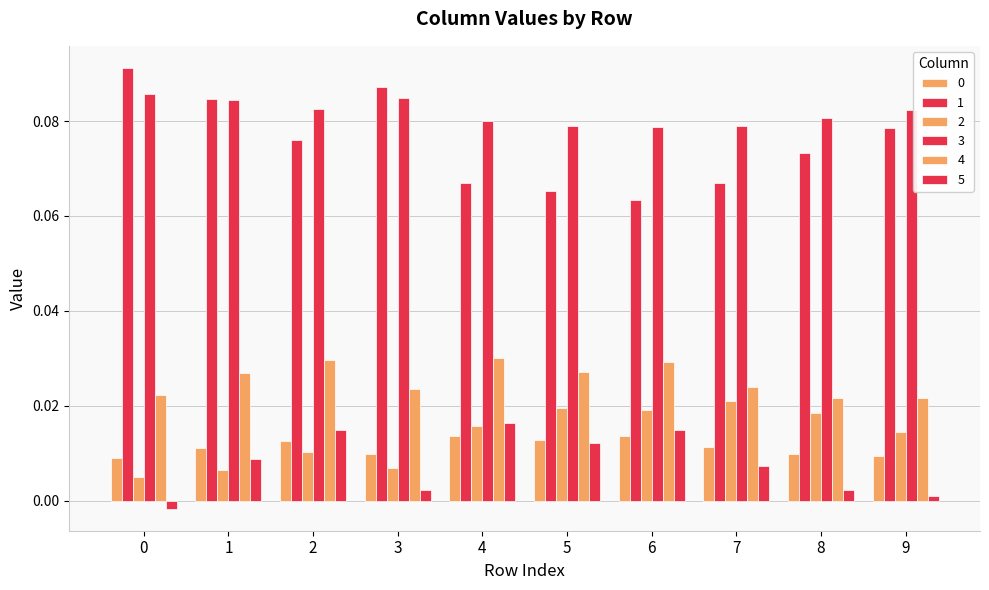

The 2 series shows 0.0 at 4. True or false?

True